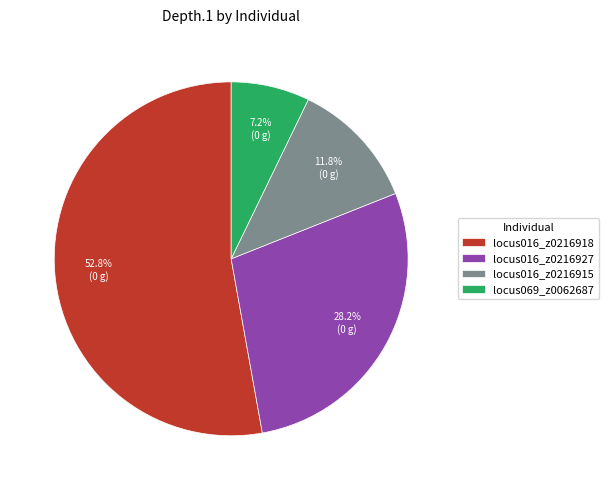

To the nearest percent, what percentage of the pie is locus016_z0216915?

12%